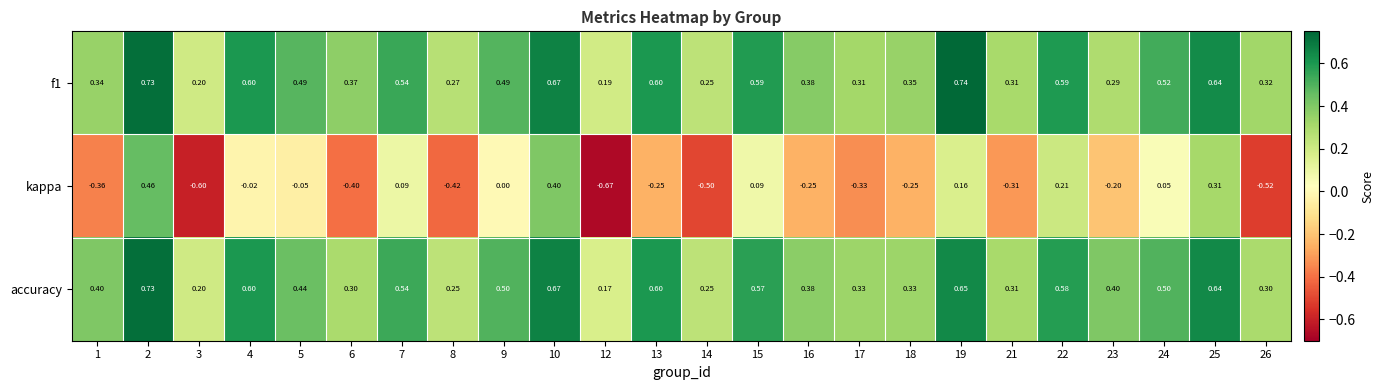

How many categories are shown in the chart?

24